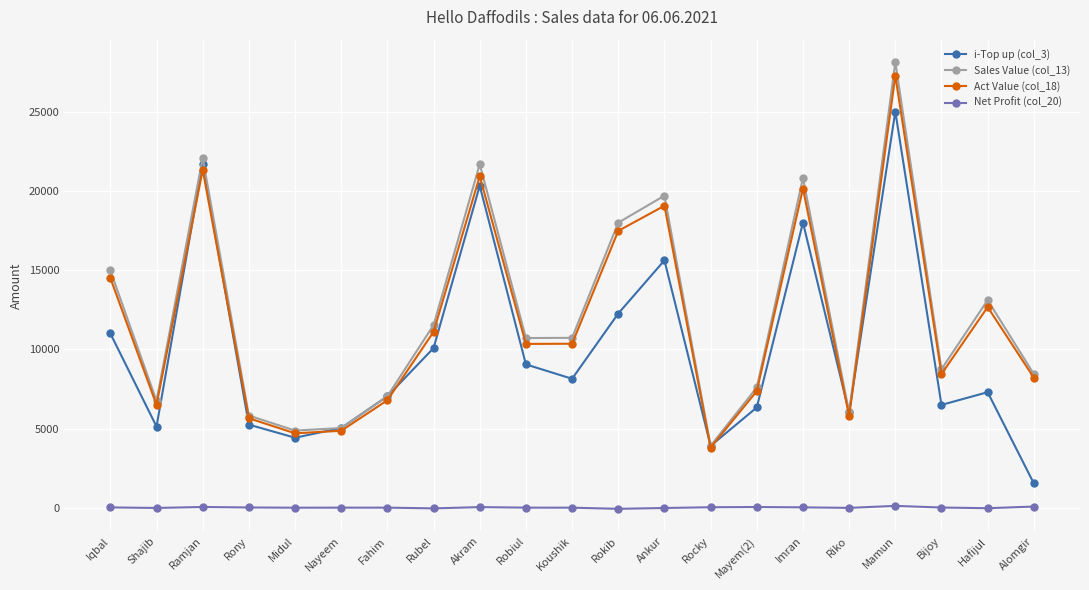

At which label does i-Top up (col_3) reach its peak?

Mamun